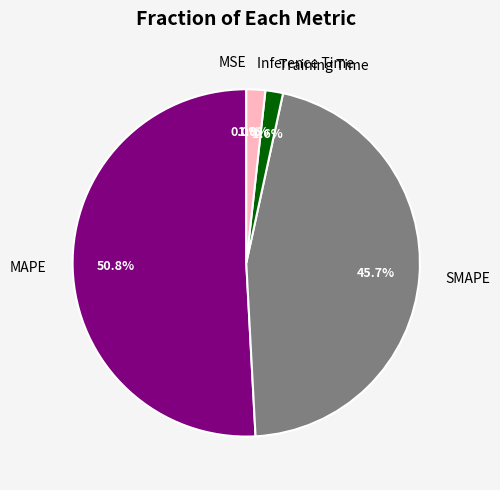

Which has a higher value, SMAPE or MAPE?

MAPE